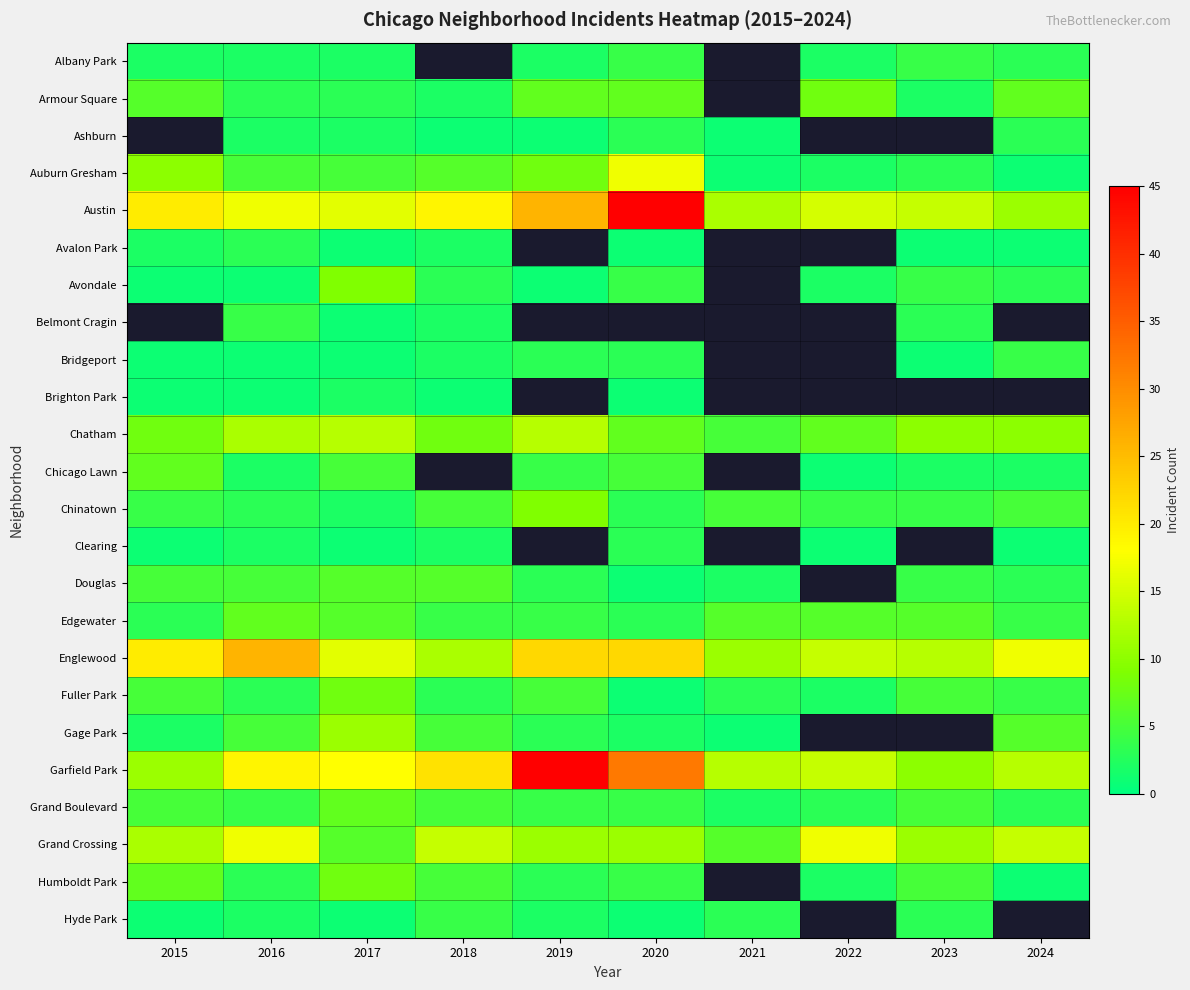

How many values in Albany Park are above zero?

8